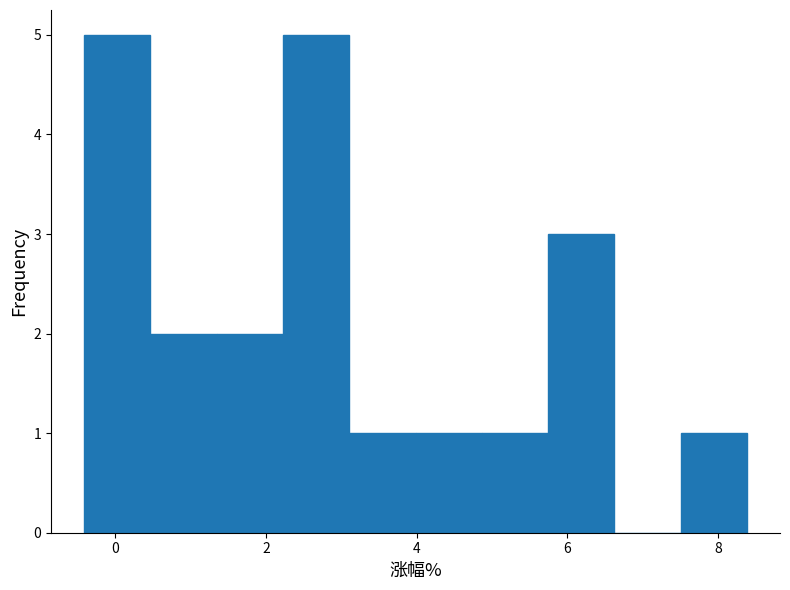

Reading left to right, transcribe this chart: for each bar, give the range it covers on the x-axis and its height. Neither the bar edges nor the heights are printed on the chart, so give them approximately, as read against the axes.

-0.4 to 0.4: 5
0.4 to 1.4: 2
1.4 to 2.2: 2
2.2 to 3.2: 5
3.2 to 4.0: 1
4.0 to 4.8: 1
4.8 to 5.8: 1
5.8 to 6.6: 3
6.6 to 7.6: 0
7.6 to 8.4: 1